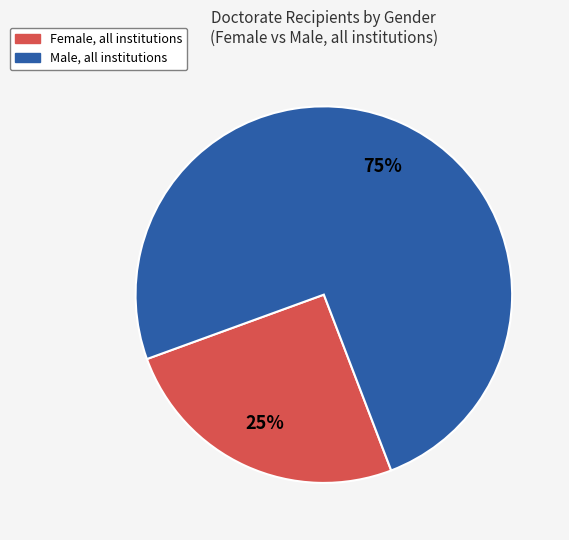

Which slice is the smallest?

Female, all institutions